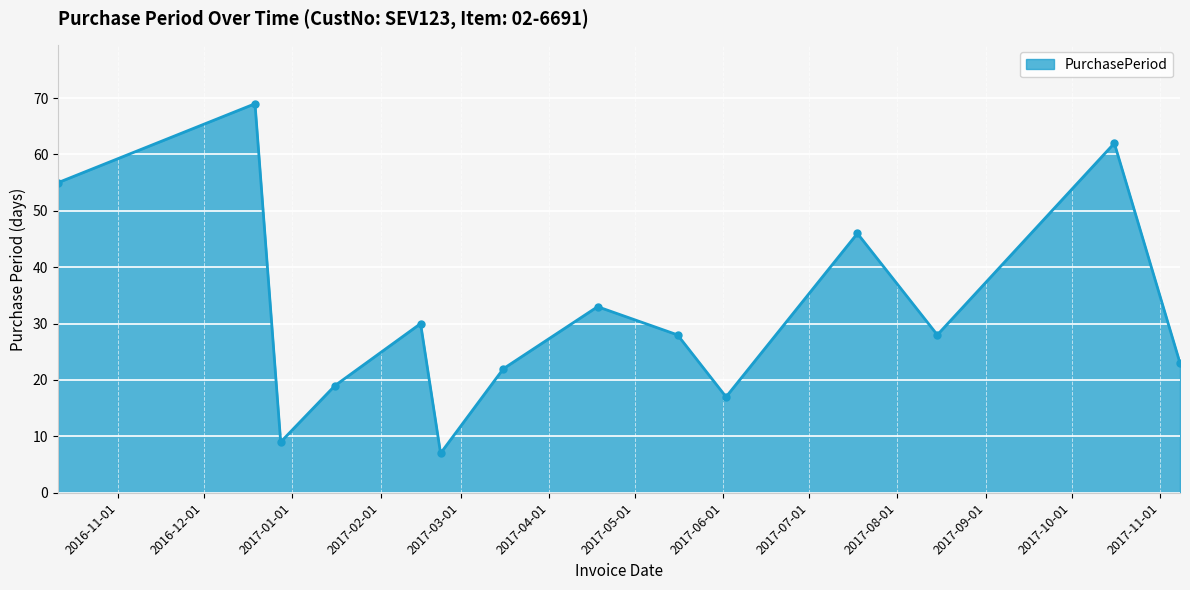

What is the value of the 6th point from the left?

7